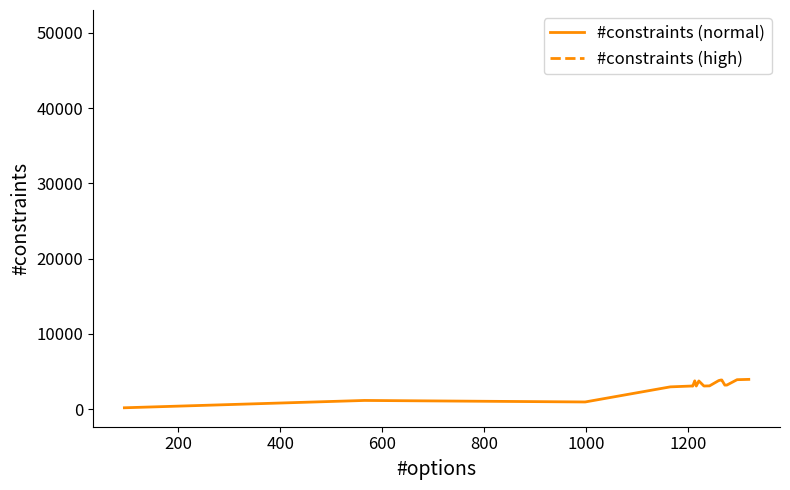

How many data points are above 3101?

9